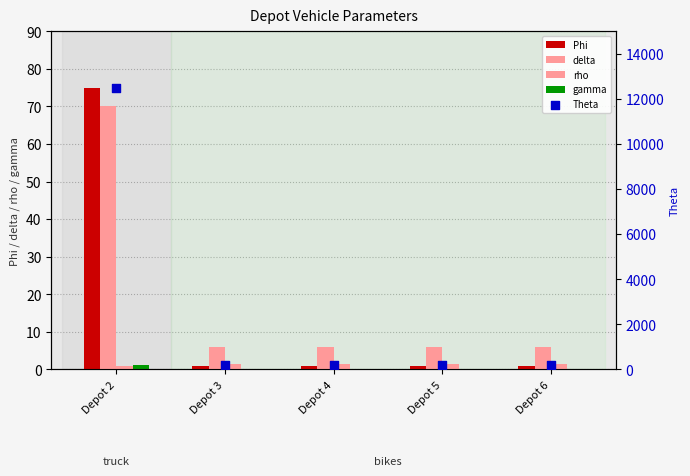

At how many categories does at least one series exceed 1867?

1